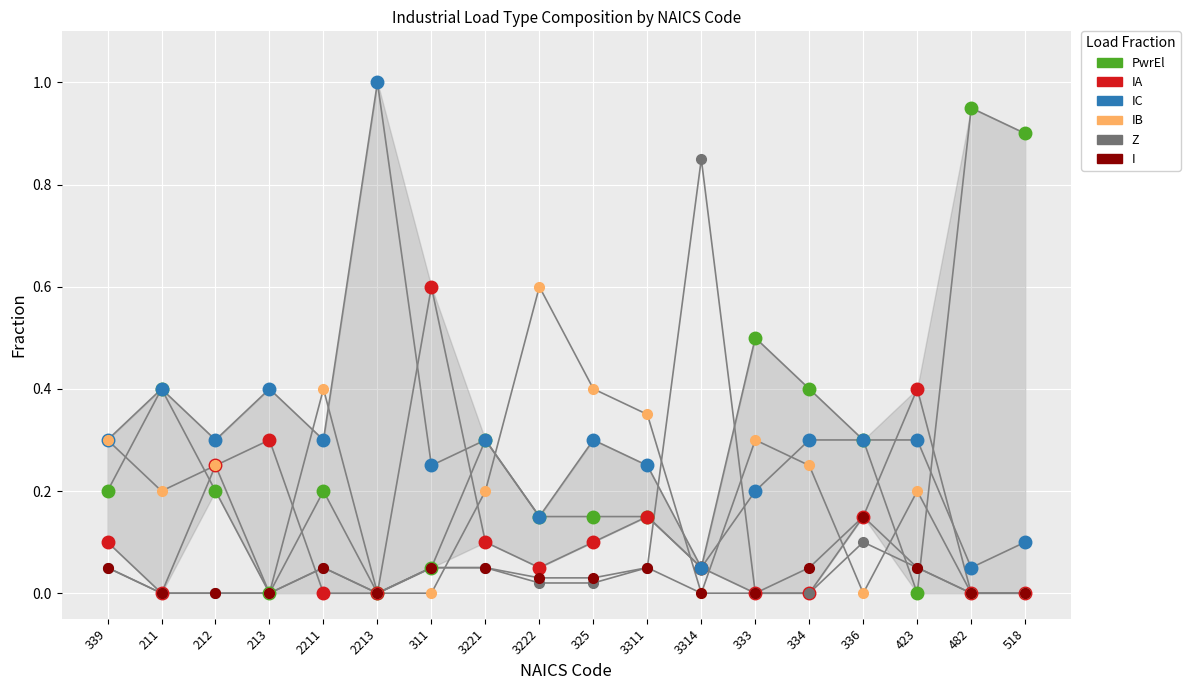

What position from the right is 2213?

13